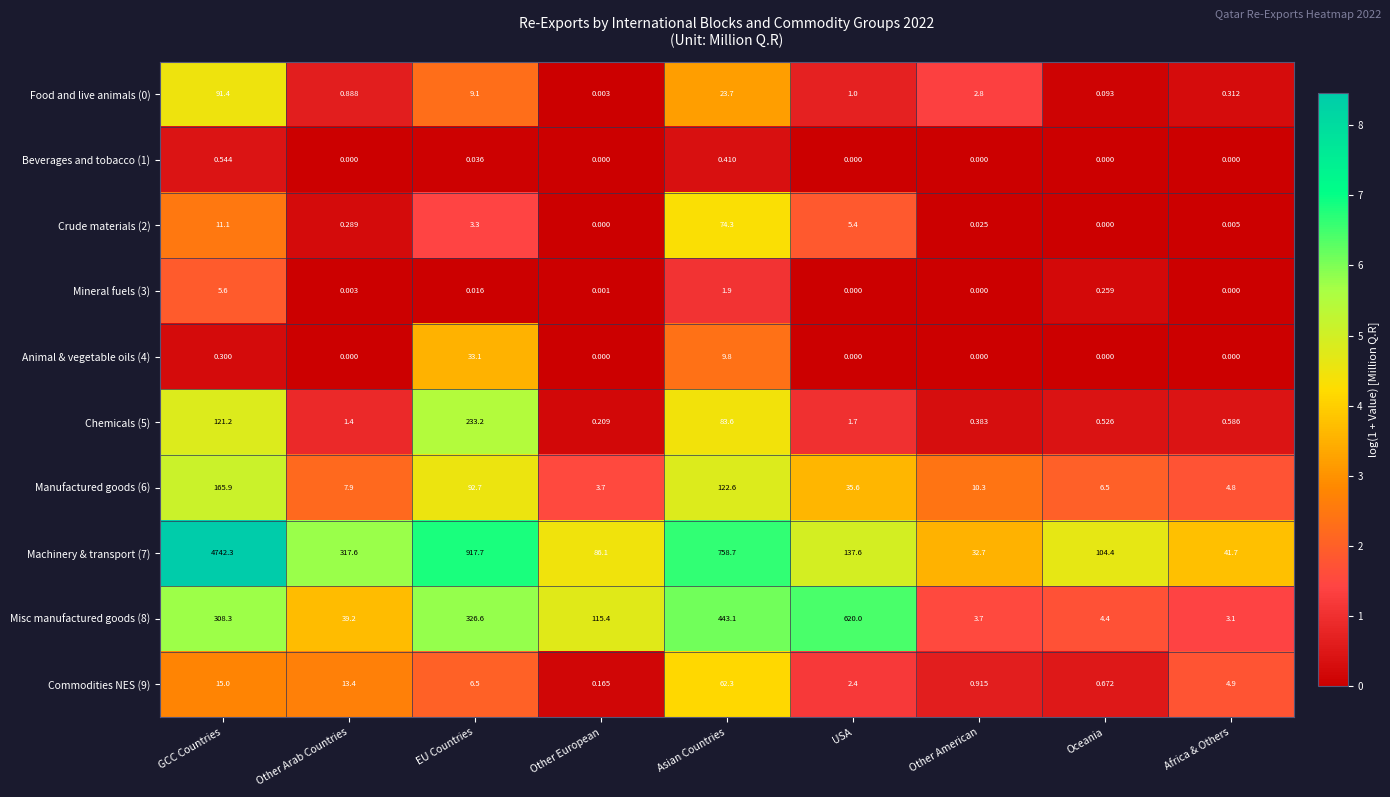

Which label corresponds to the largest value in the chart?

GCC Countries